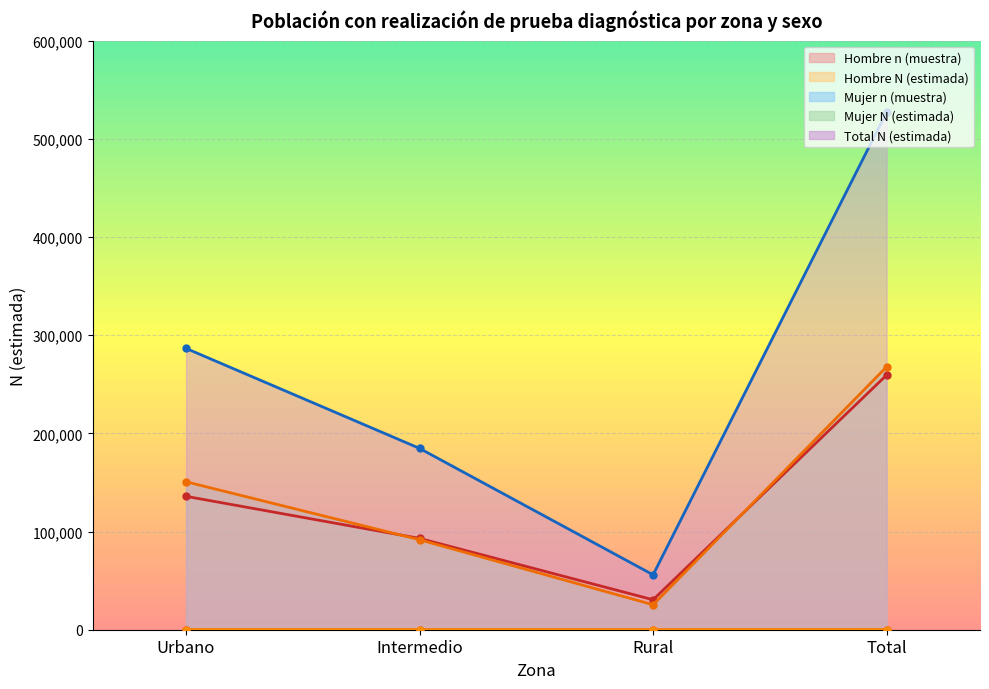

The Mujer n (muestra) series shows 12 at Intermedio. True or false?

False